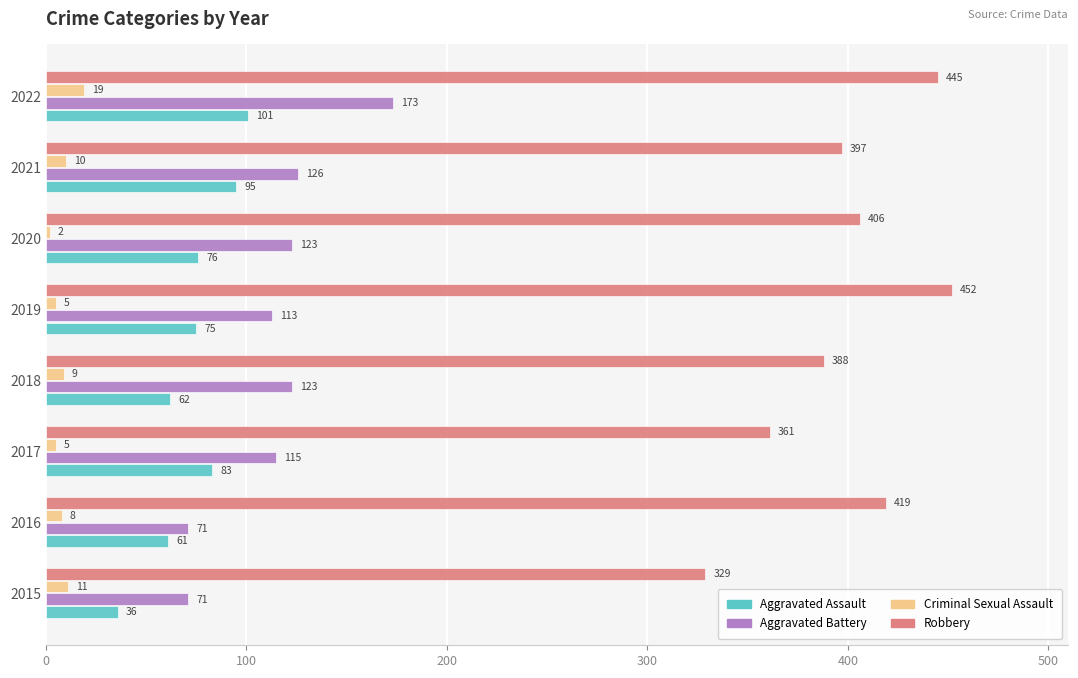

Which series has the largest total across all categories?

Robbery